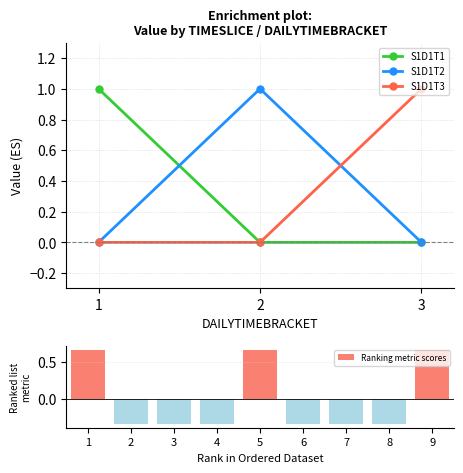

Count the number of categories in the chart.

3